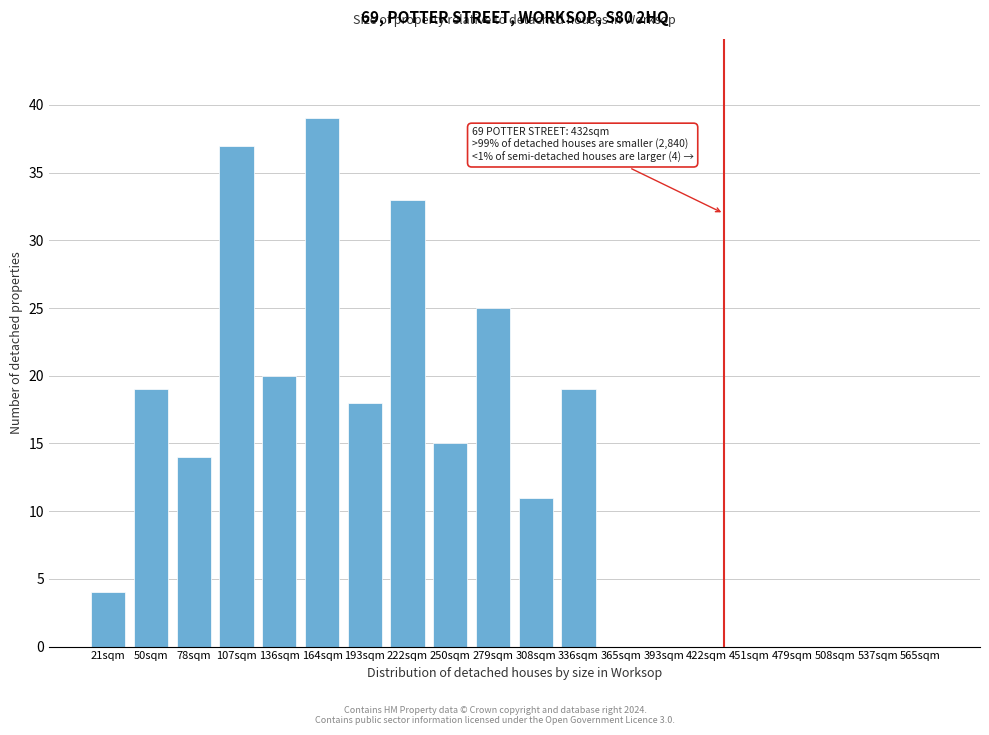

Reading left to right, what are all the values shown in this chart?

21sqm=4	50sqm=19	78sqm=14	107sqm=37	136sqm=20	164sqm=39	193sqm=18	222sqm=33	250sqm=15	279sqm=25	308sqm=11	336sqm=19	365sqm=0	393sqm=0	422sqm=0	451sqm=0	479sqm=0	508sqm=0	537sqm=0	565sqm=0